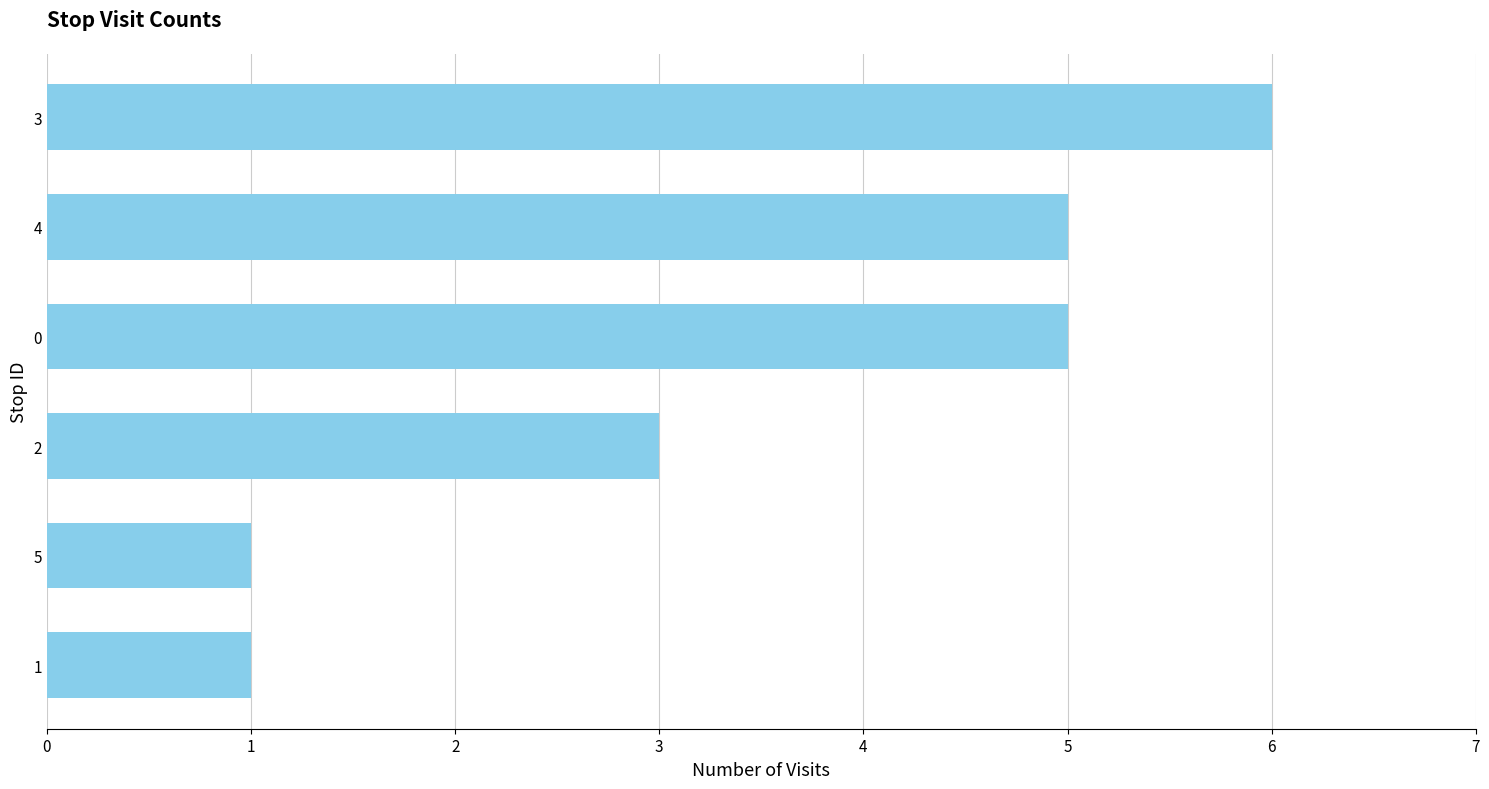

What is the ratio of the value at 3 to the value at 5?

6.0